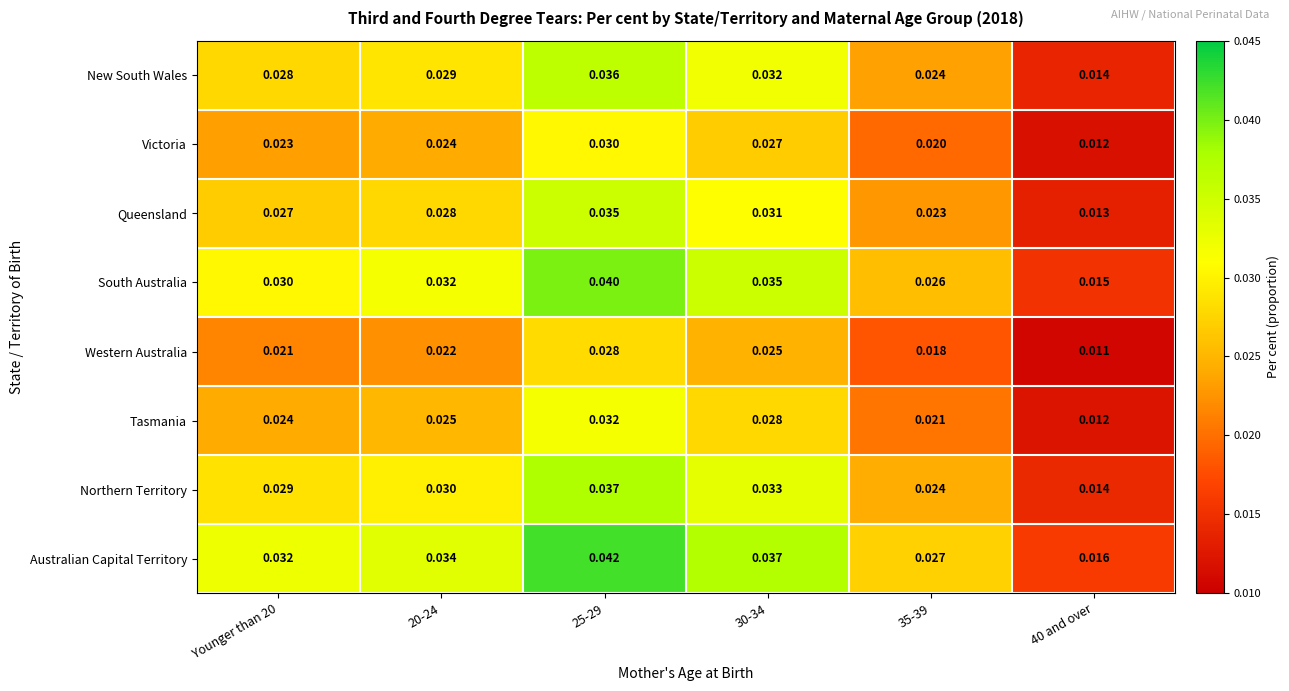

List the series in order of their peak value, highest first.

Australian Capital Territory, South Australia, Northern Territory, New South Wales, Queensland, Tasmania, Victoria, Western Australia